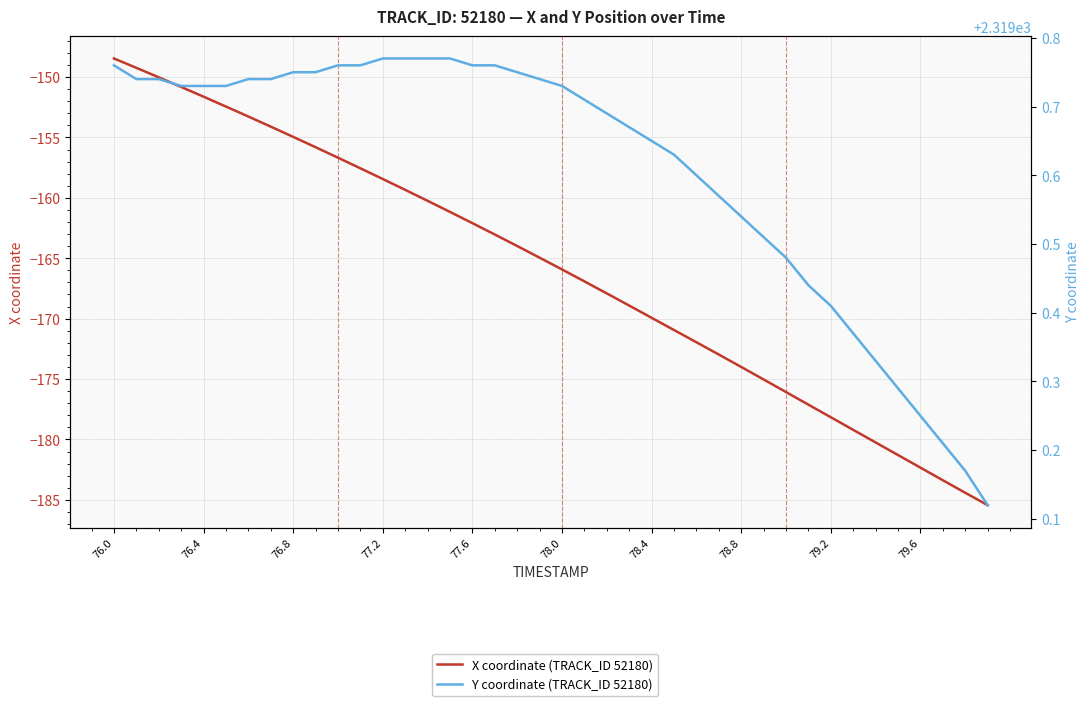

What is the highest value of the X coordinate (TRACK_ID 52180) series?

-148.5